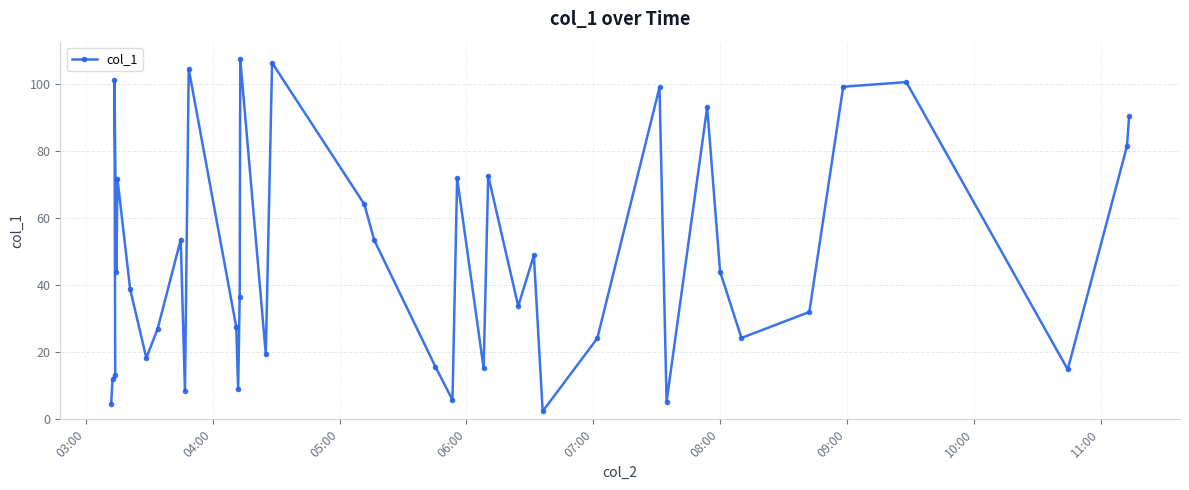

What is the difference between the second highest and second lowest values?

101.7